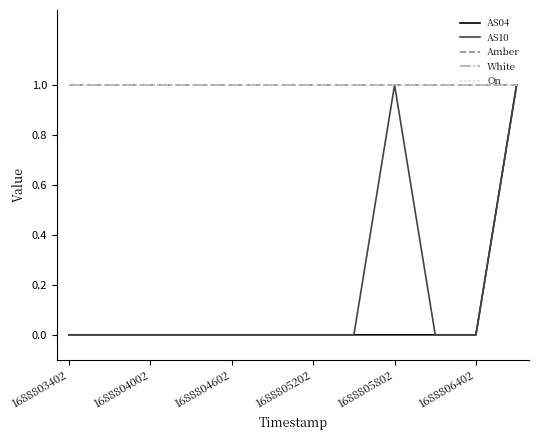

Does the chart display data point markers on the line(s)?

No